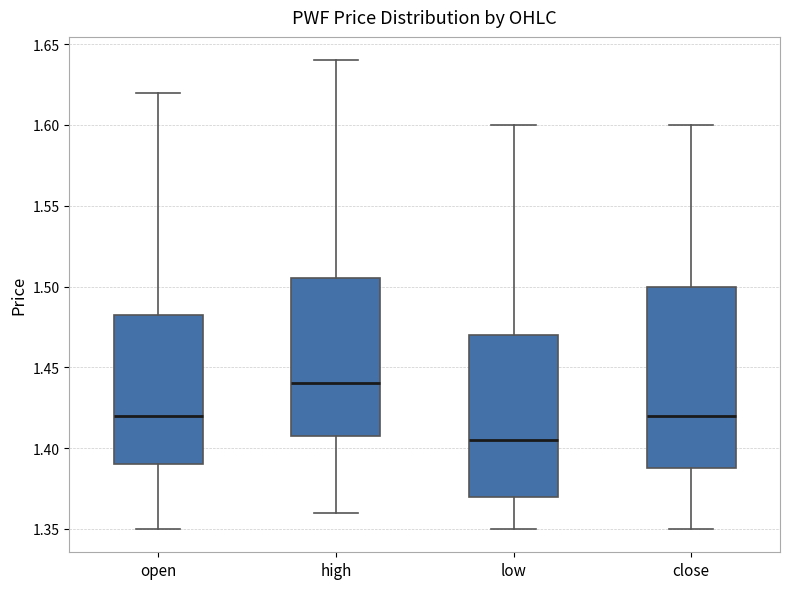

Reading left to right, transcribe this box plot: for each box, give where its median line is, the range the box spans, and where its two whiskers end, as read against the y-axis. The values are not printed on the chart, so give them approximately, as read against the axis.

open: median 1.420, box 1.390 to 1.485, whiskers 1.350 to 1.620
high: median 1.440, box 1.410 to 1.505, whiskers 1.360 to 1.640
low: median 1.405, box 1.370 to 1.470, whiskers 1.350 to 1.600
close: median 1.420, box 1.390 to 1.500, whiskers 1.350 to 1.600